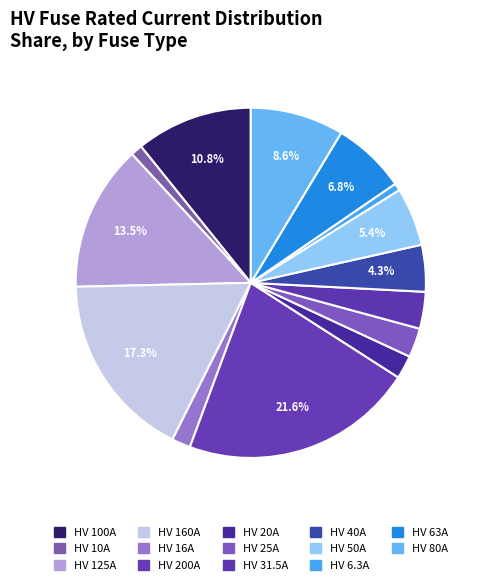

Count the number of slices in the pie.

14